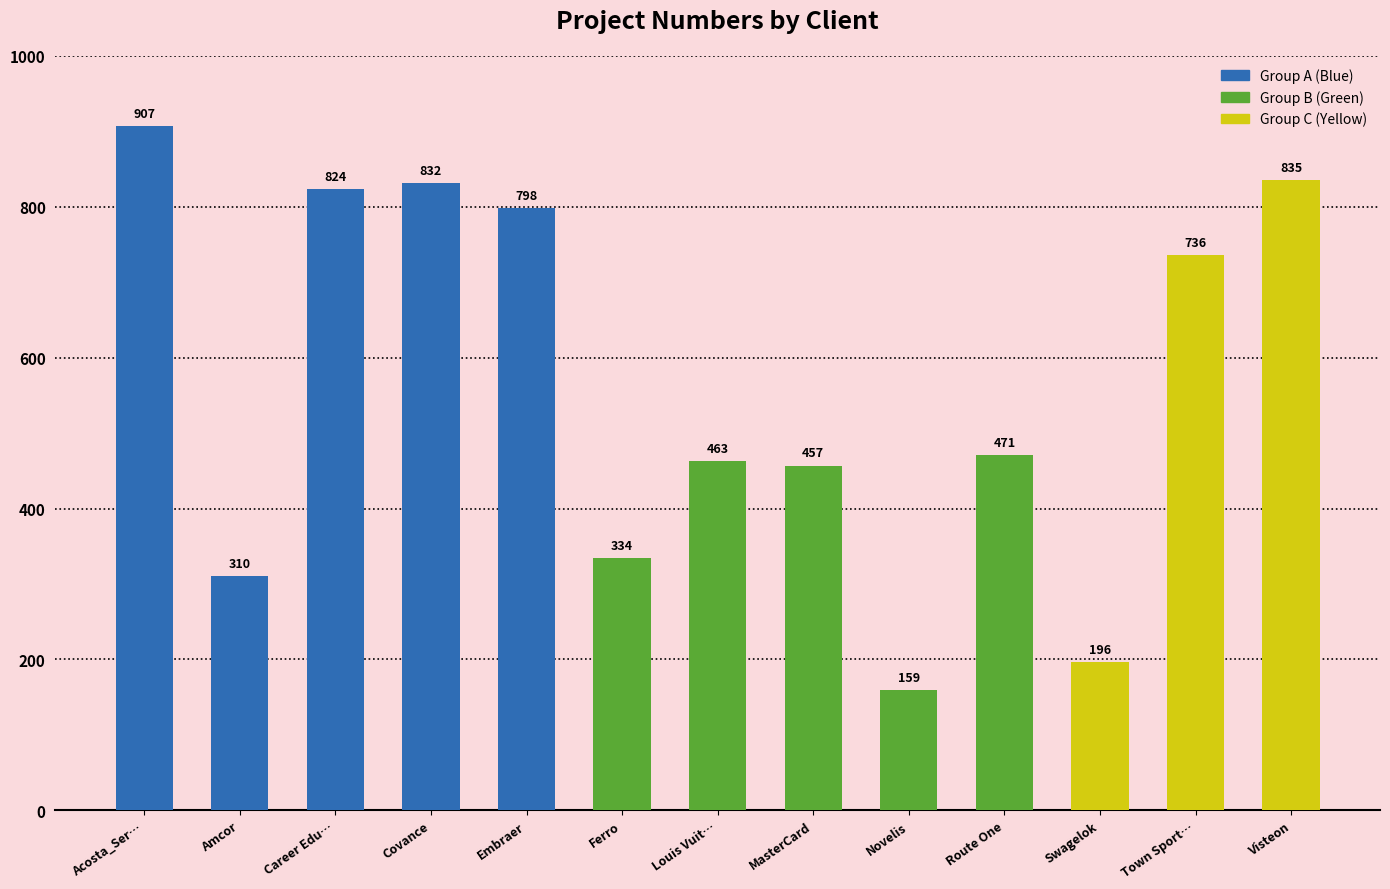

Reading left to right, list all the values displayed in this chart.

Acosta_Ser…=907	Amcor=310	Career Edu…=824	Covance=832	Embraer=798	Ferro=334	Louis Vuit…=463	MasterCard=457	Novelis=159	Route One=471	Swagelok=196	Town Sport…=736	Visteon=835